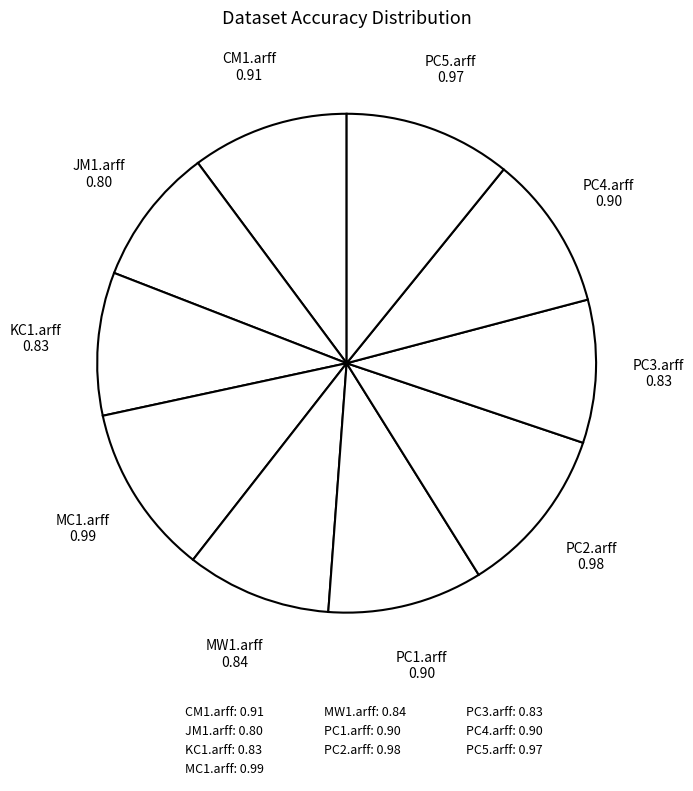

Is there a majority slice in this chart?

No